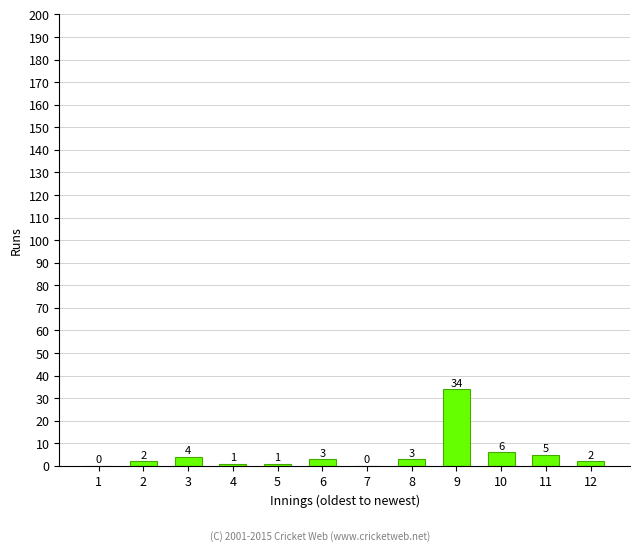

Where is the data nearest to the value 17?

10